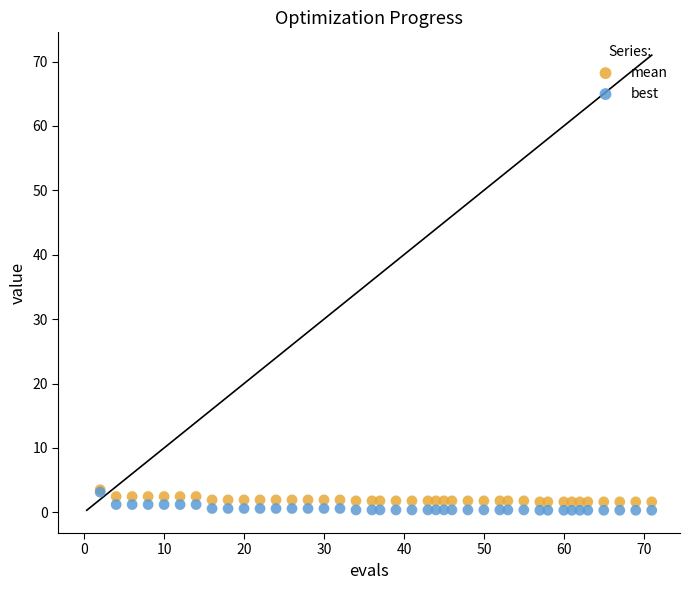

Which series has the widest spread of Y values?

best